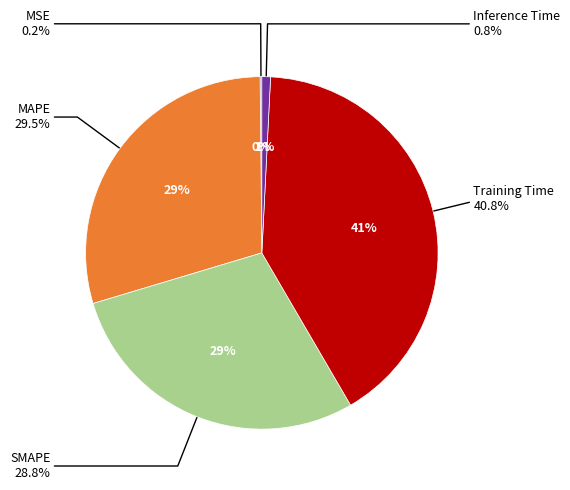

Combined, what portion of the pie is MAPE and Training Time?

70.3%